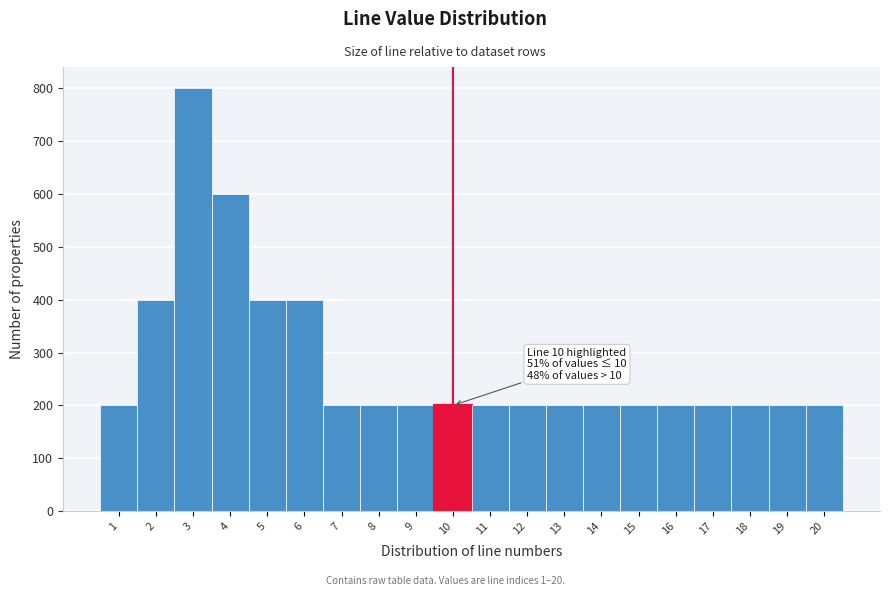

Over which range of the x-axis is the bar tallest?

2.5 to 3.5